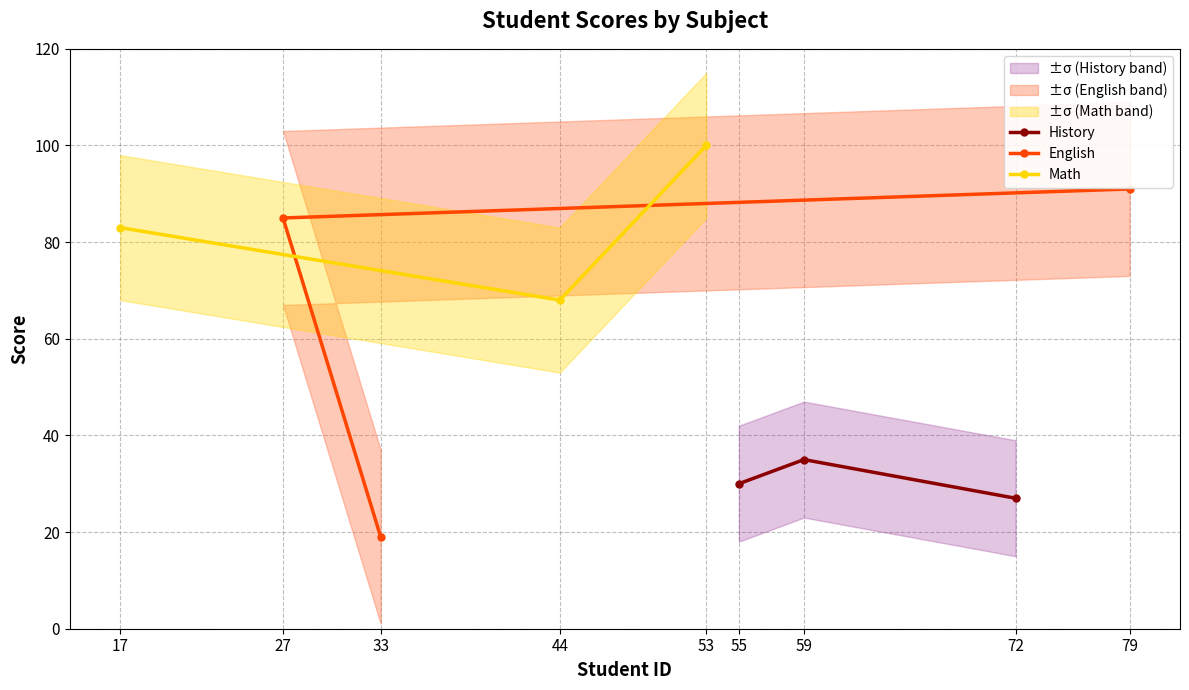

What is the value of the History point at the 1st from the left?

30